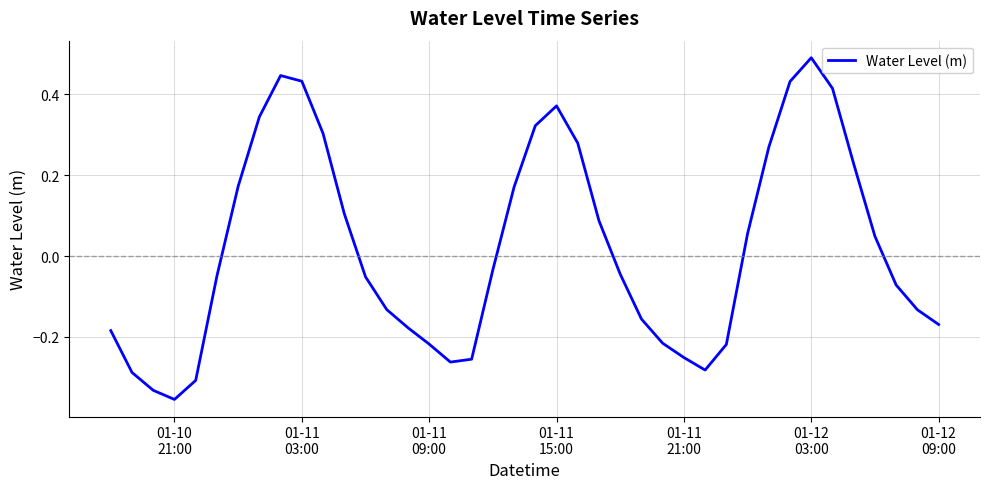

What is the difference between the maximum and minimum values?

0.8